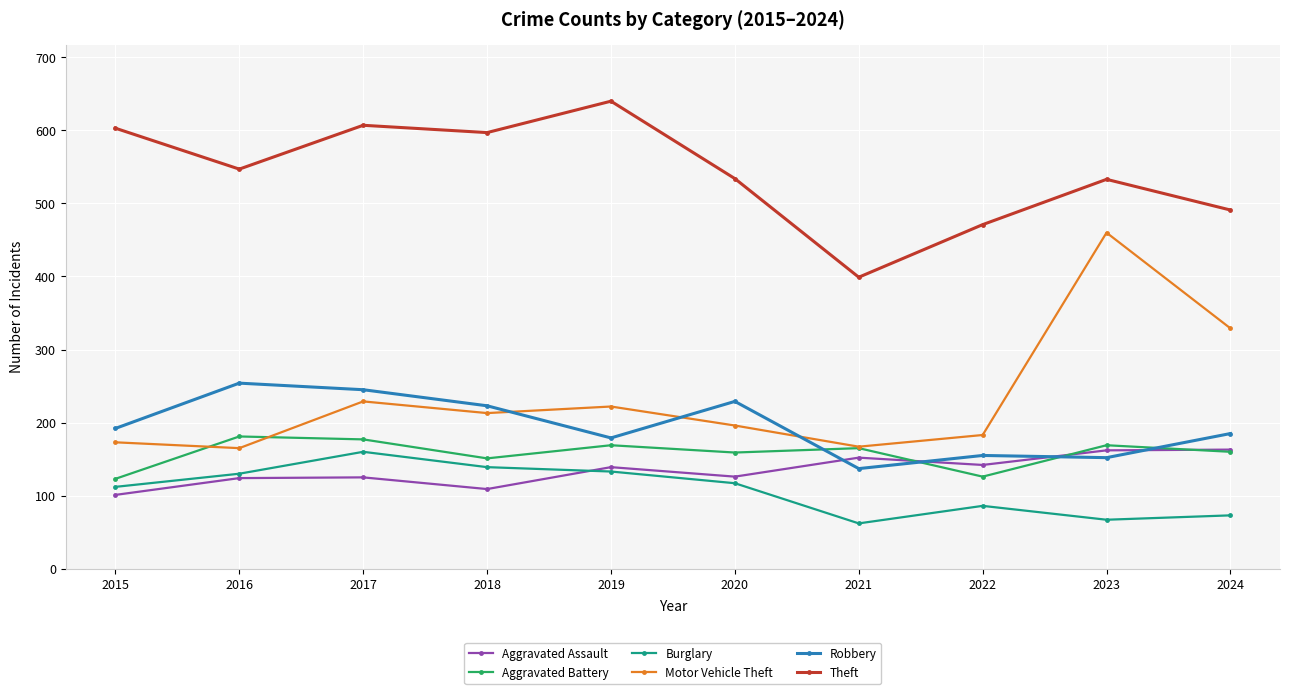

What is the greatest value displayed?

640